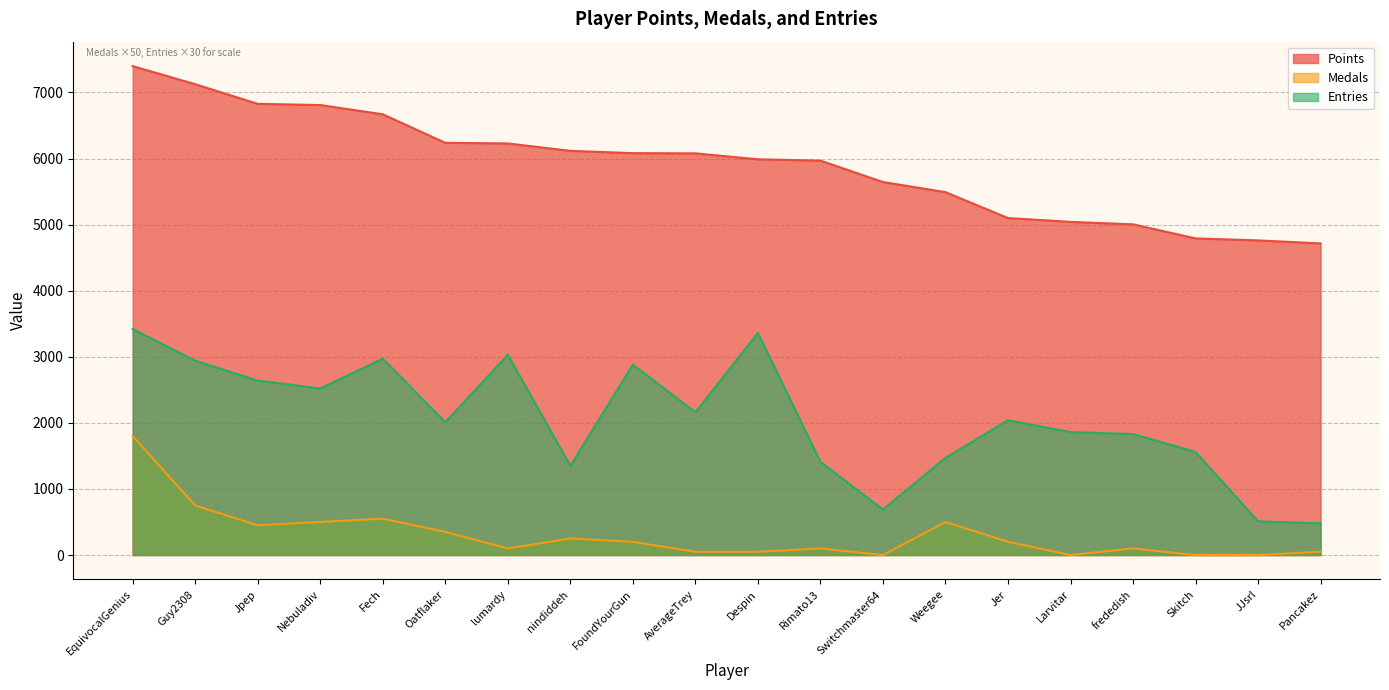

True or false: Medals and Entries cross at least once.

False